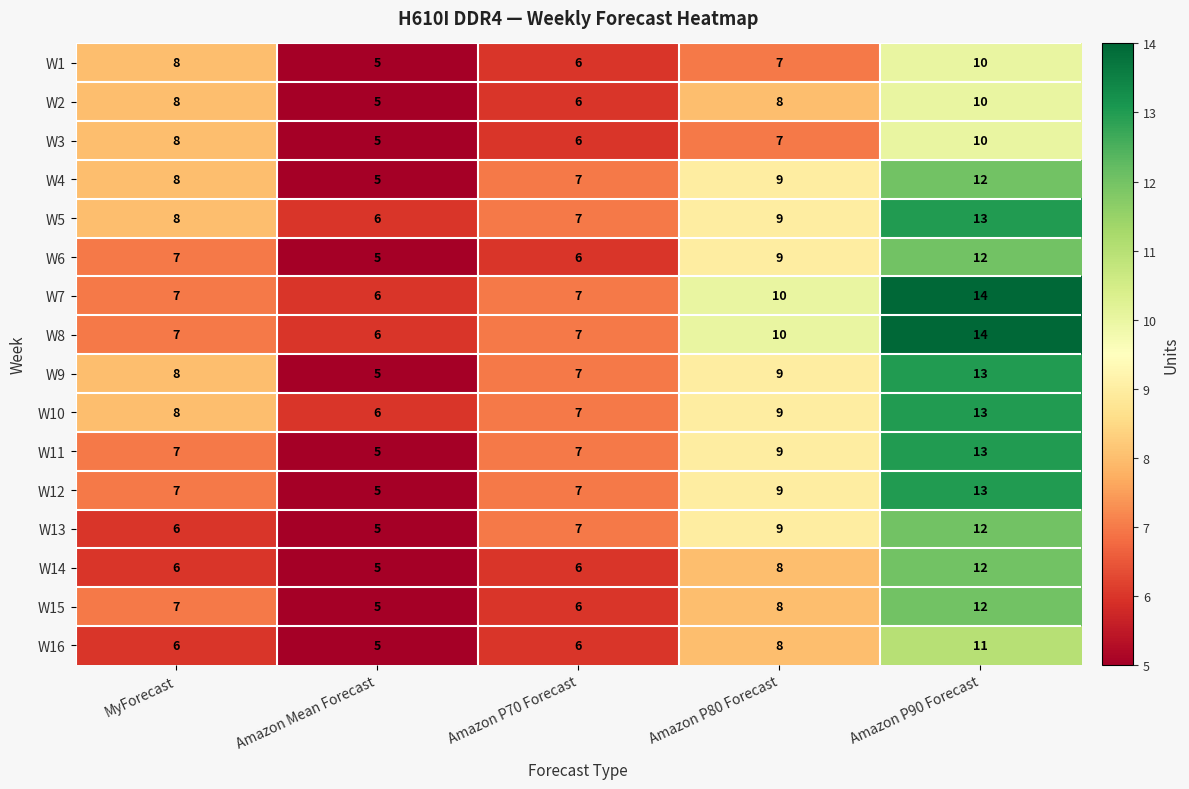

What is the approximate value of W6 at Amazon Mean Forecast?

5